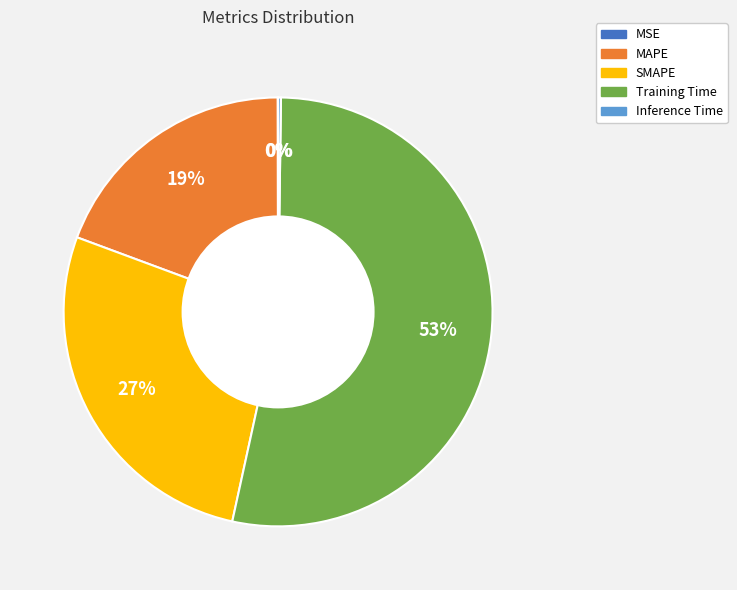

Which category has the biggest portion of the pie?

Training Time